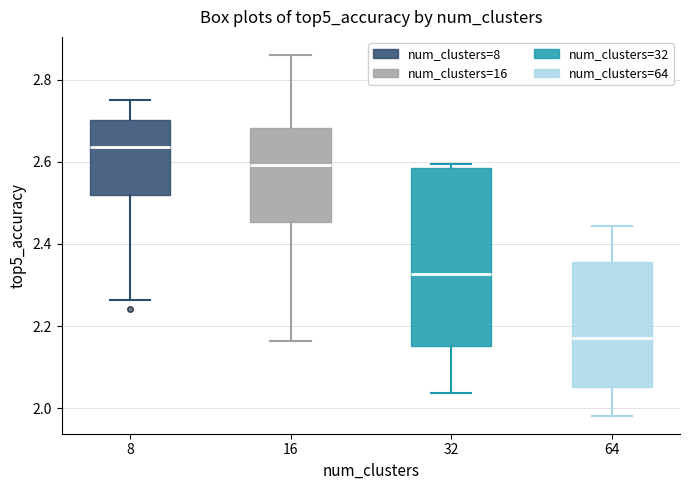

Which box has the highest median line?

8